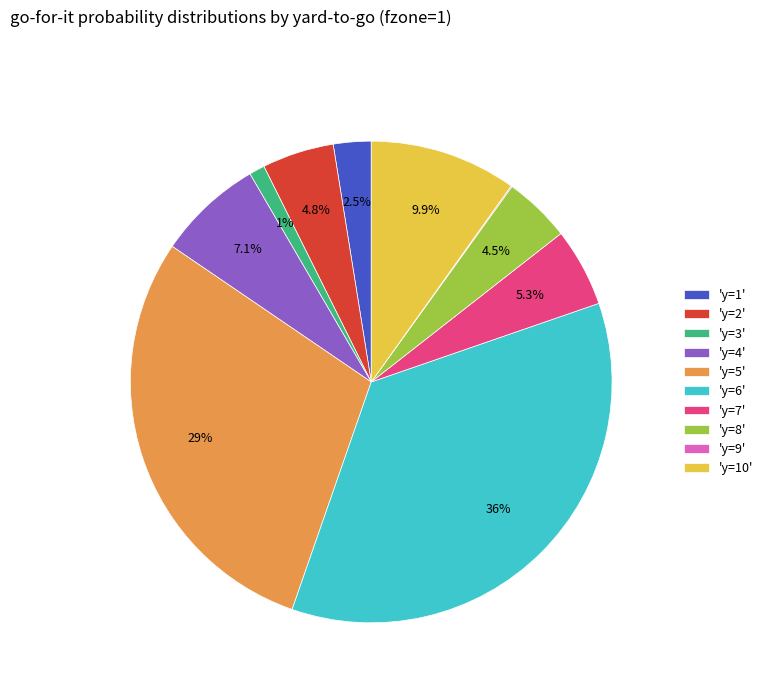

What is the largest slice in the pie chart?

'y=6'